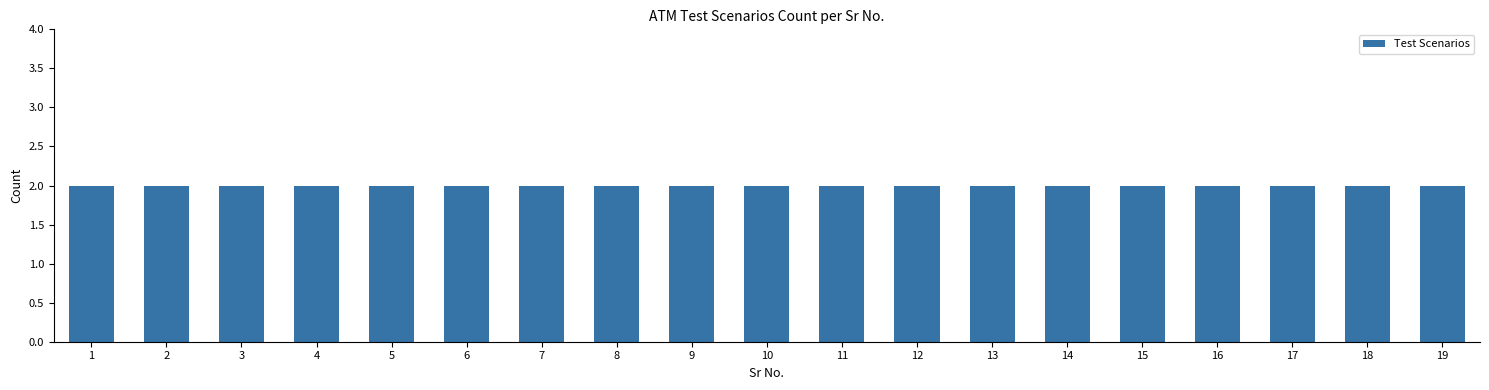

How many groups of bars are there?

19